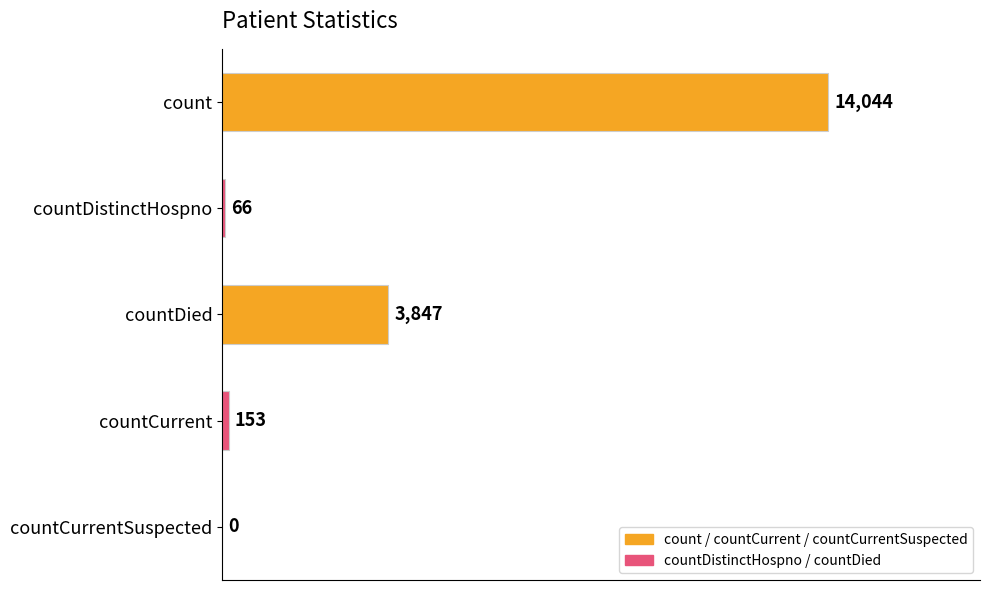

How many values are above zero?

4